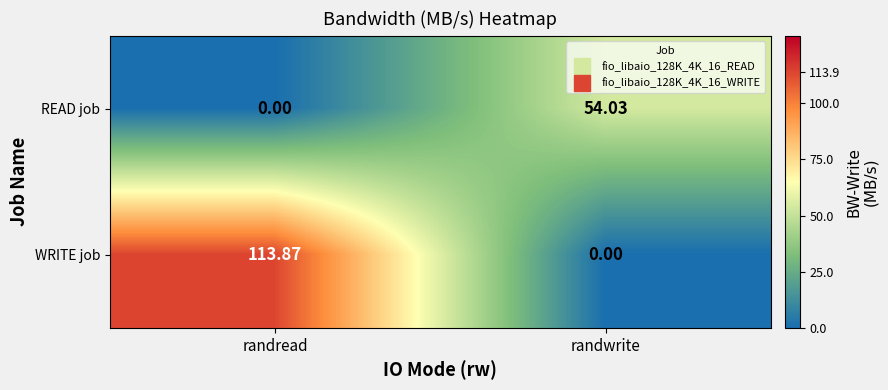

How many data points does each series have?

2